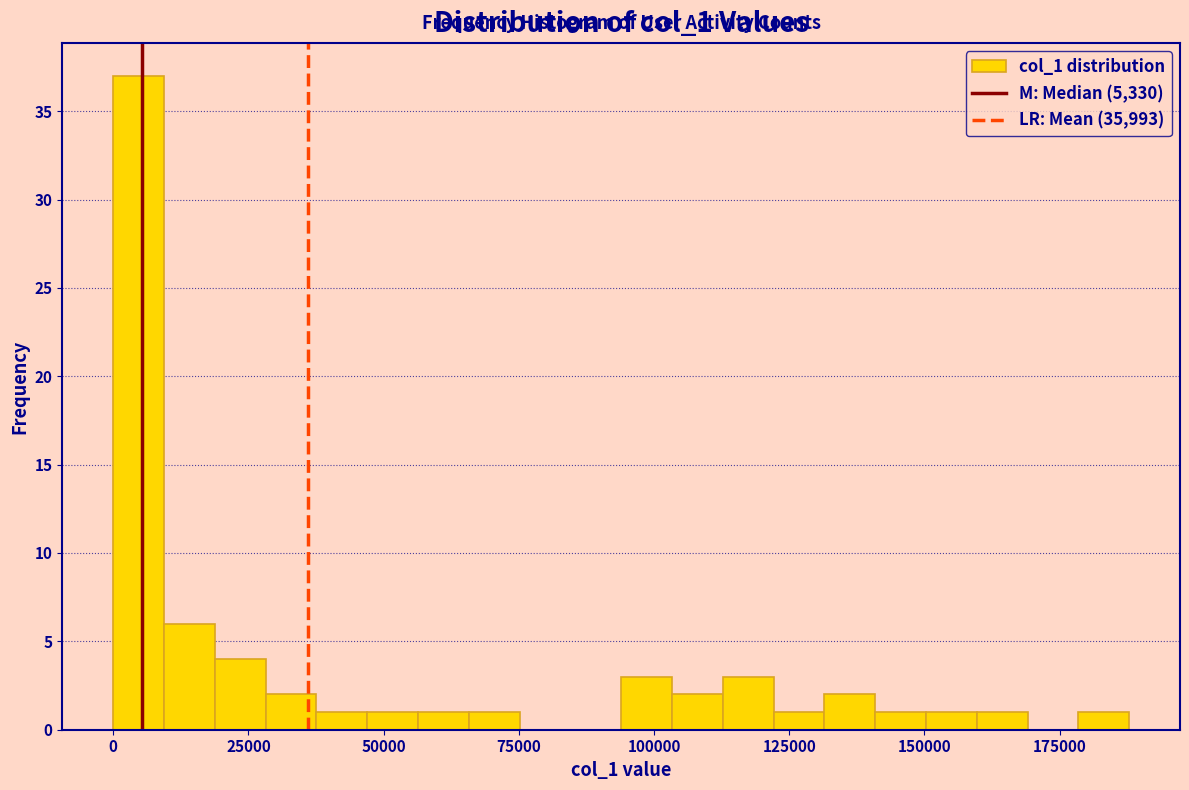

Around what value on the x-axis is the tallest bar? Give the approximate position of its centre, as read against the axis.

5000